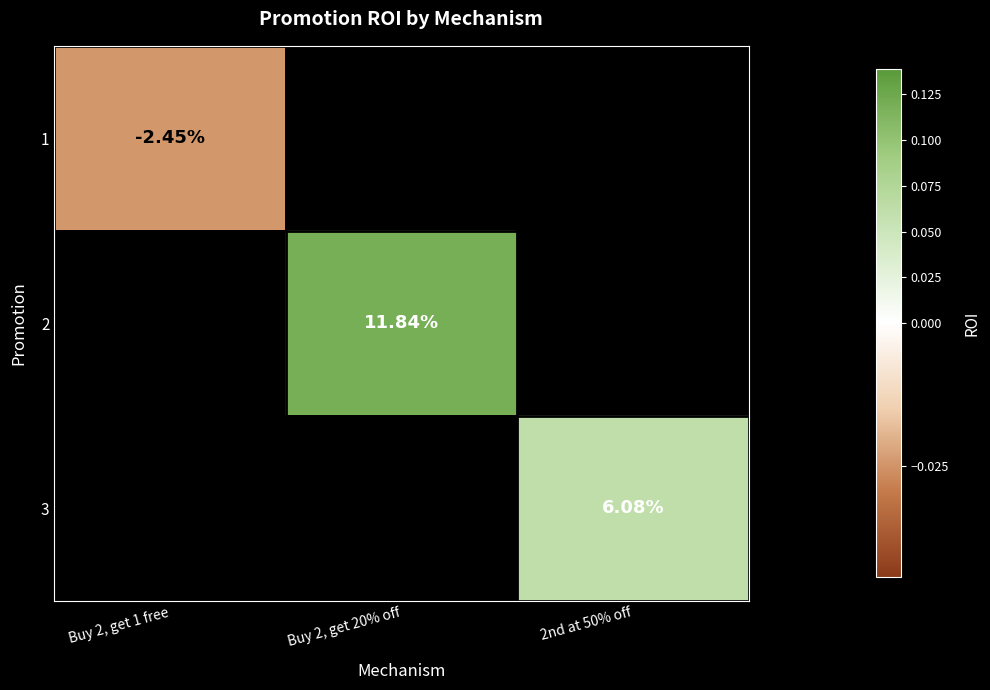

Rank the categories by 1 value from lowest to highest.

Buy 2, get 1 free, Buy 2, get 20% off, 2nd at 50% off